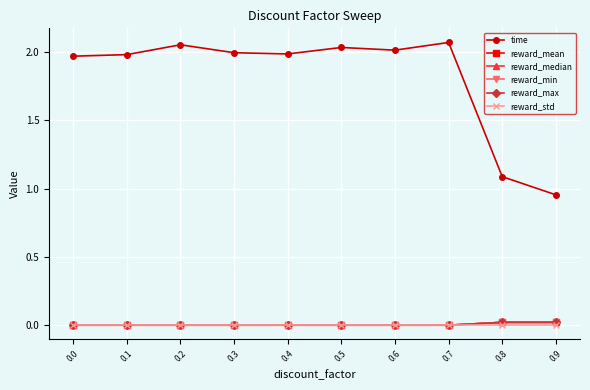

At 0.0, list the series in order from smallest to largest.

reward_mean, reward_median, reward_min, reward_max, reward_std, time